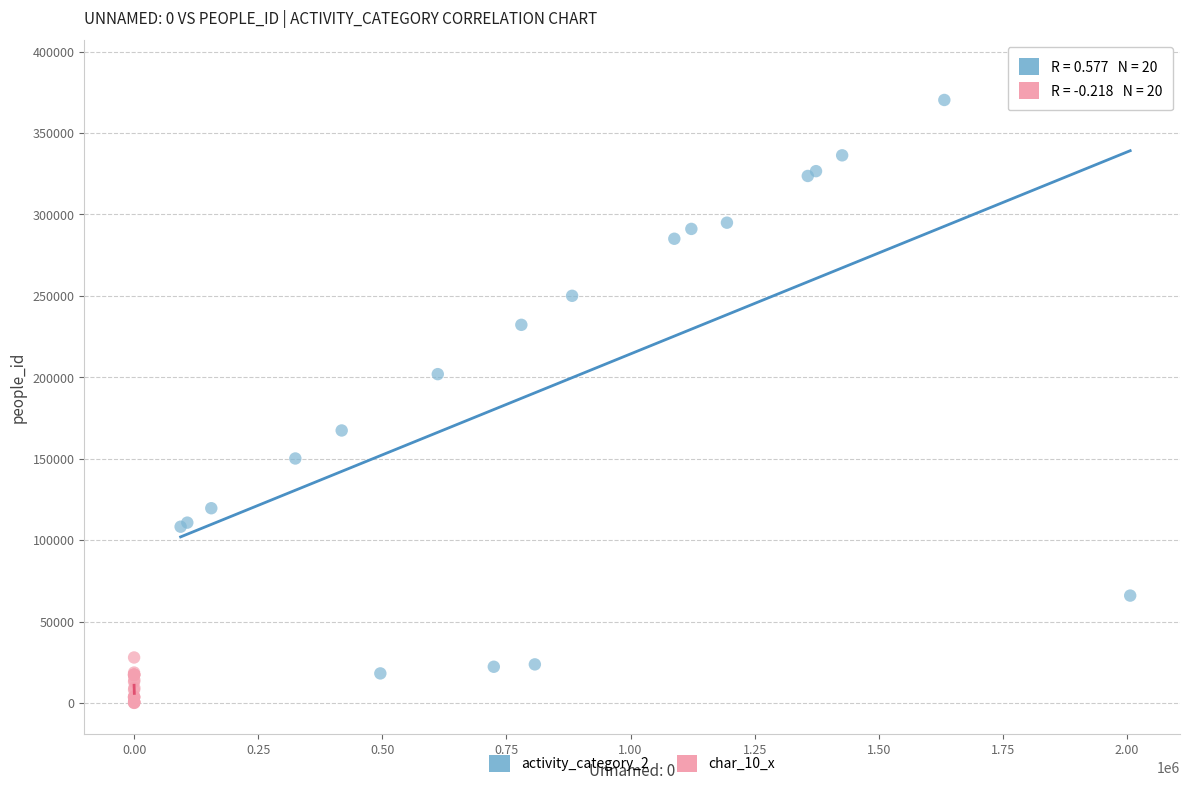

Which series has the widest spread of Y values?

activity_category_2